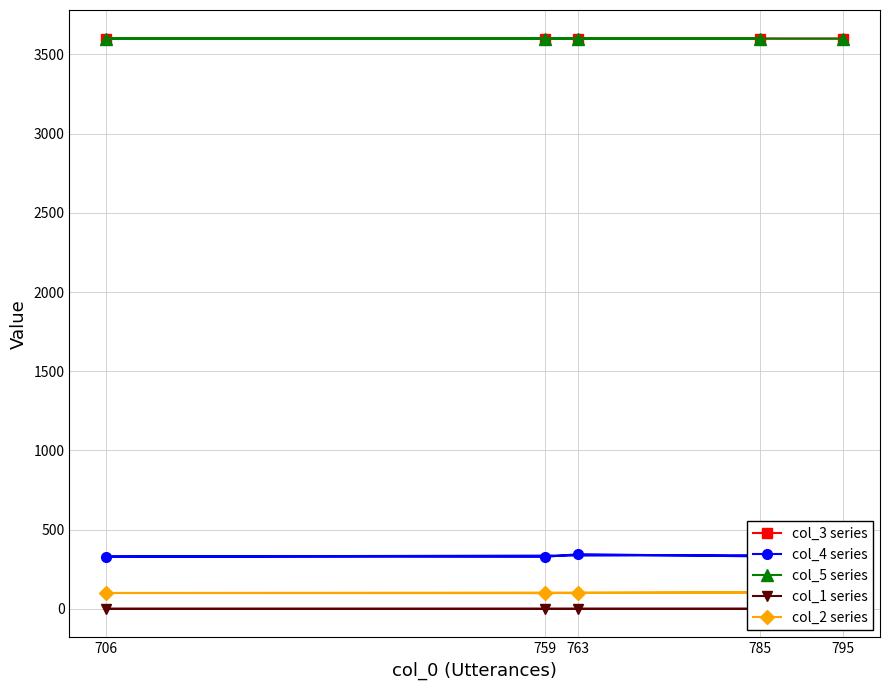

At which category is the sum across all series the highest?

763